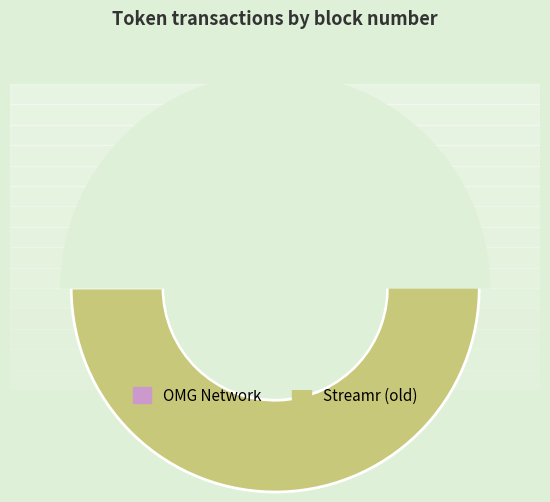

What percentage is the Streamr (old) slice, to the nearest percent?

51%